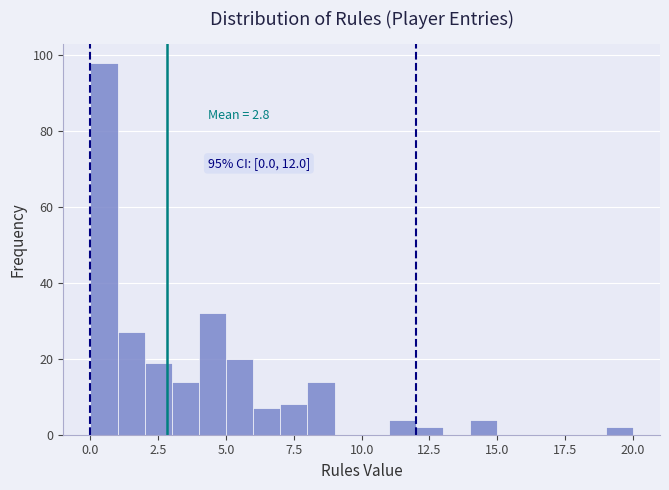

Read against the x-axis, roughly where is the centre of the tallest bar?

0.5